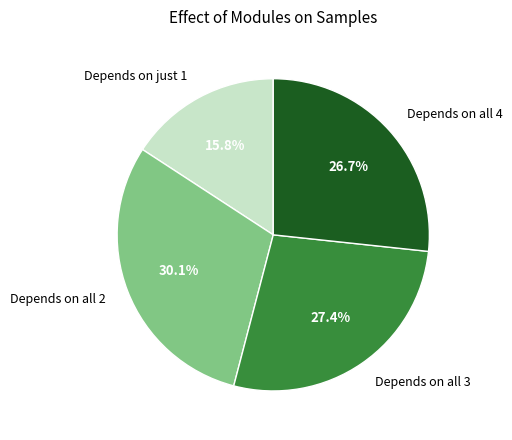

Is Depends on just 1 the majority of the pie?

No